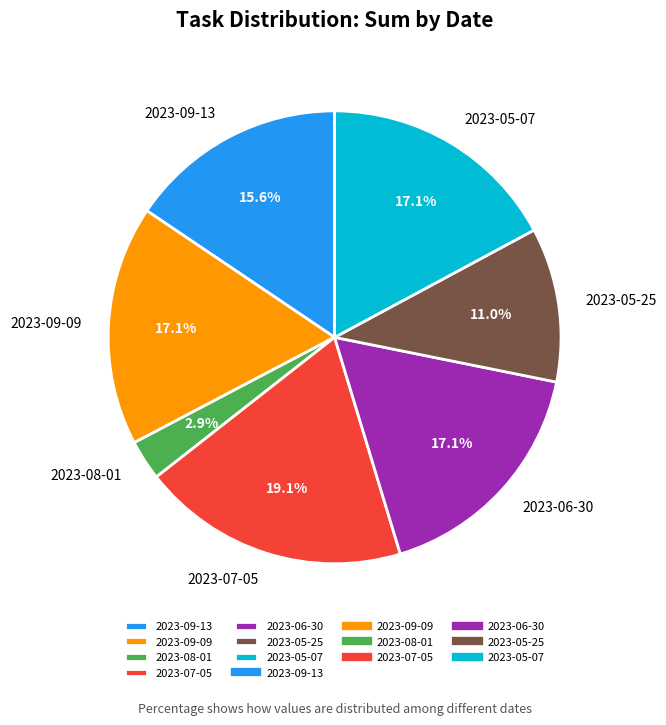

Combined, what portion of the pie is 2023-06-30 and 2023-09-13?

32.7%